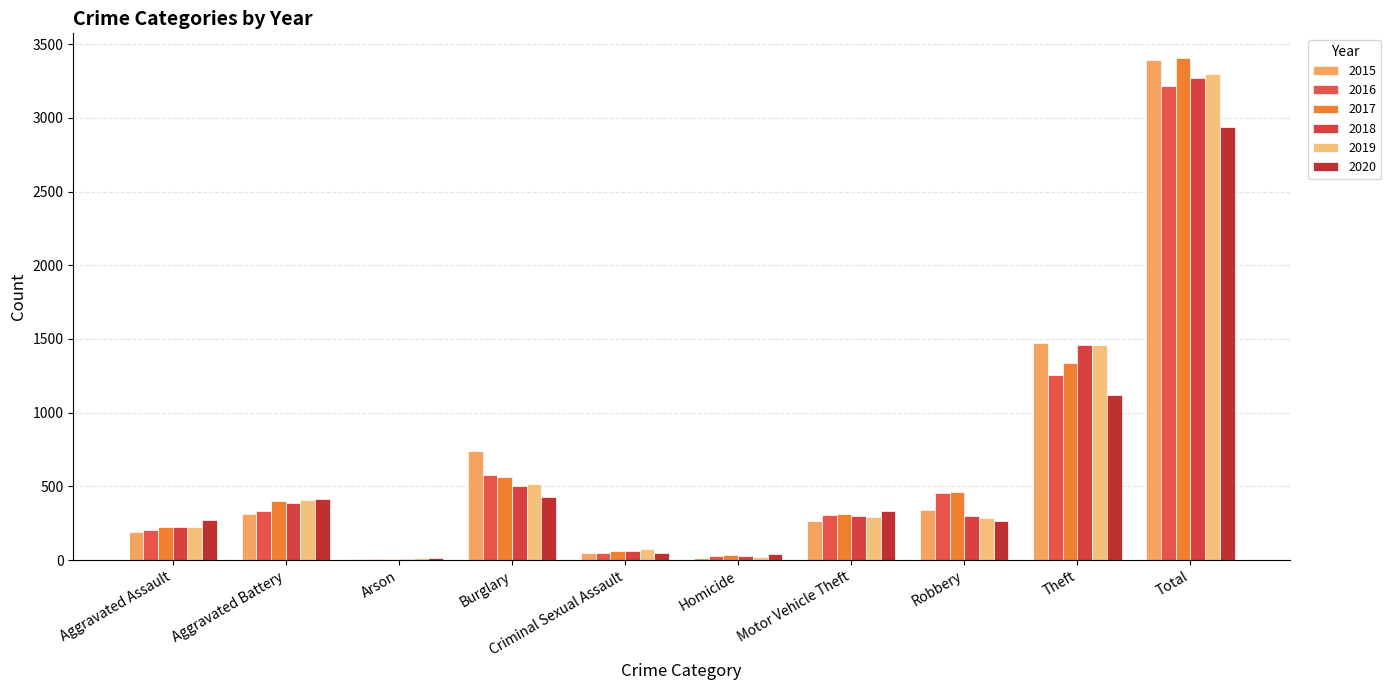

How many series are shown in this chart?

6